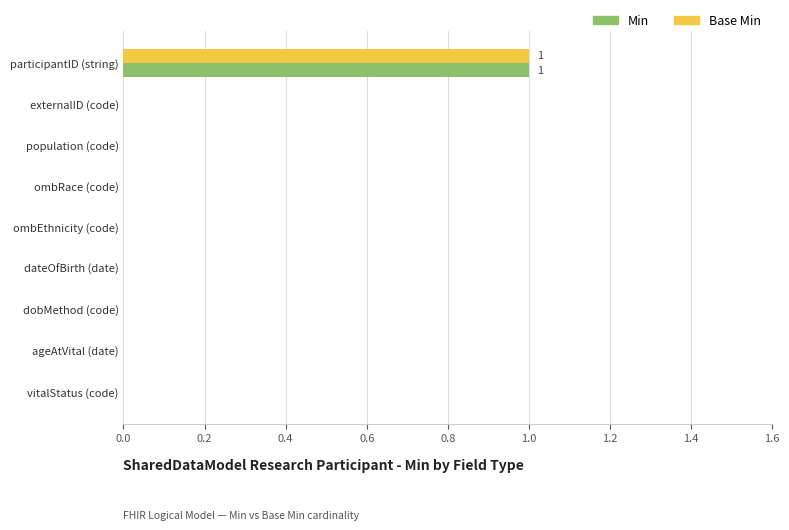

Is it true that Min equals 0 at population (code)?

True